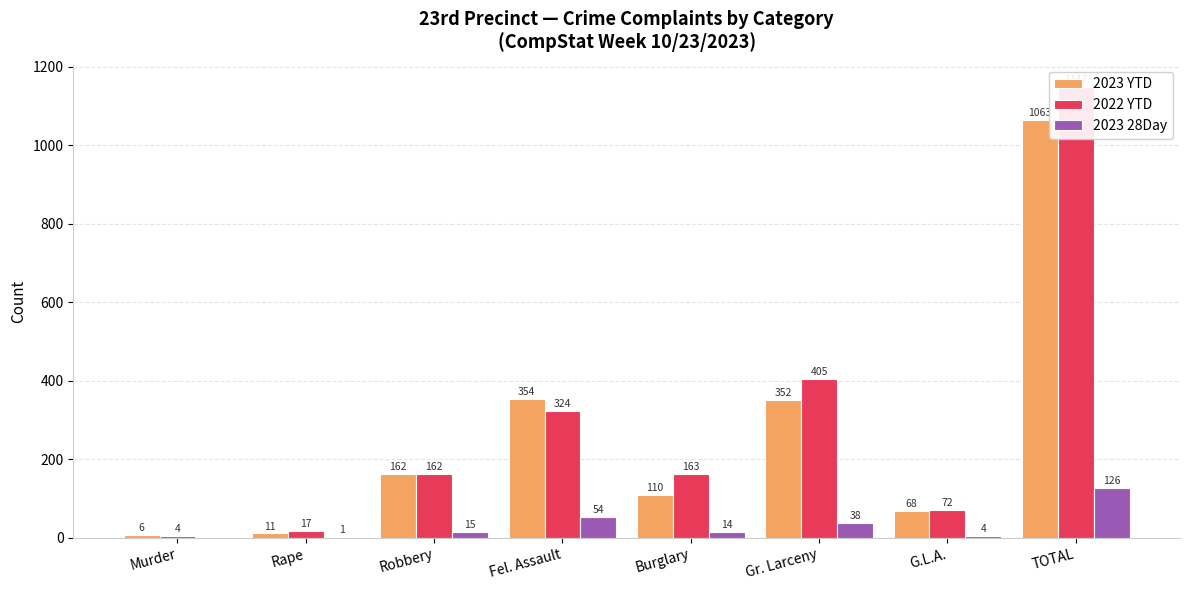

Does the chart contain any negative values?

No